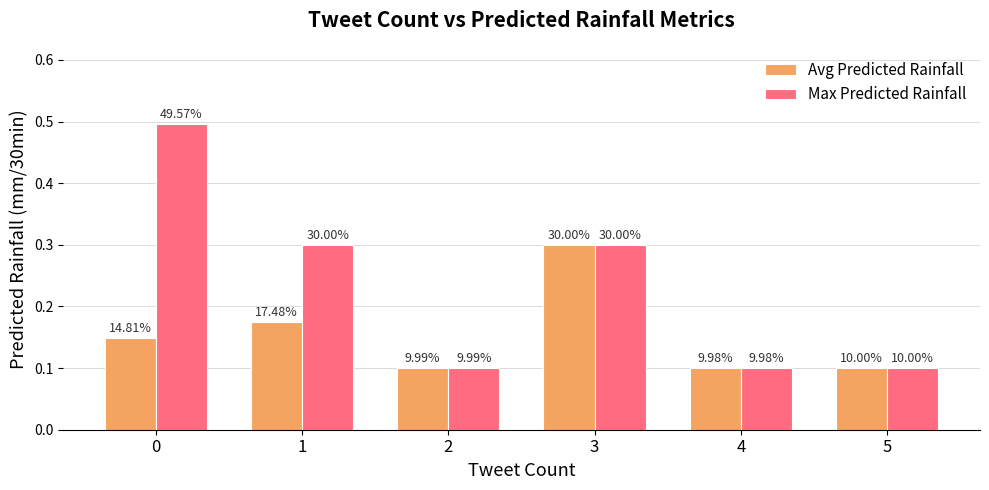

Between 2 and 4, which series saw the biggest shift?

Max Predicted Rainfall